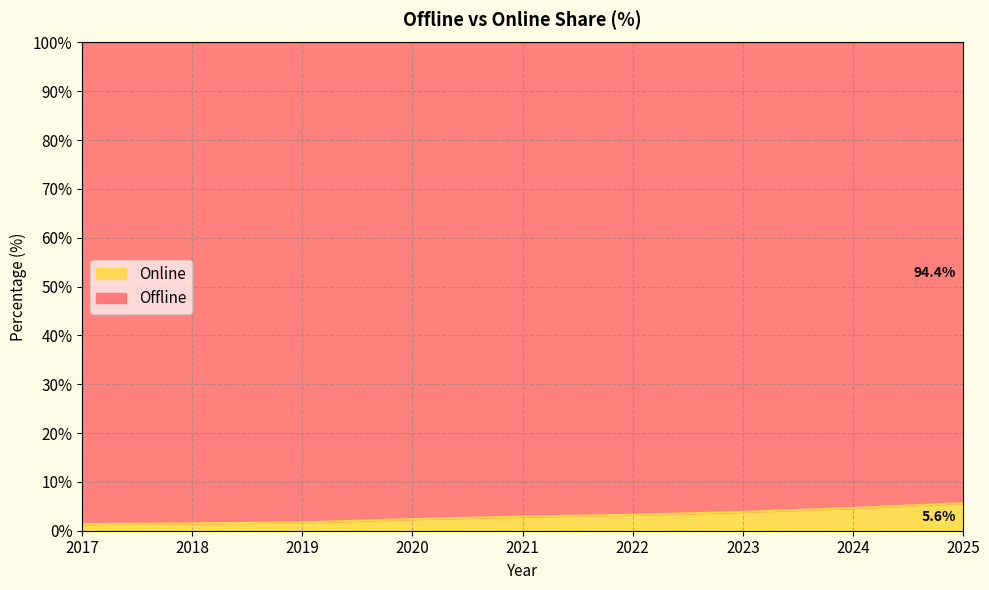

How many lines are shown in the chart?

2